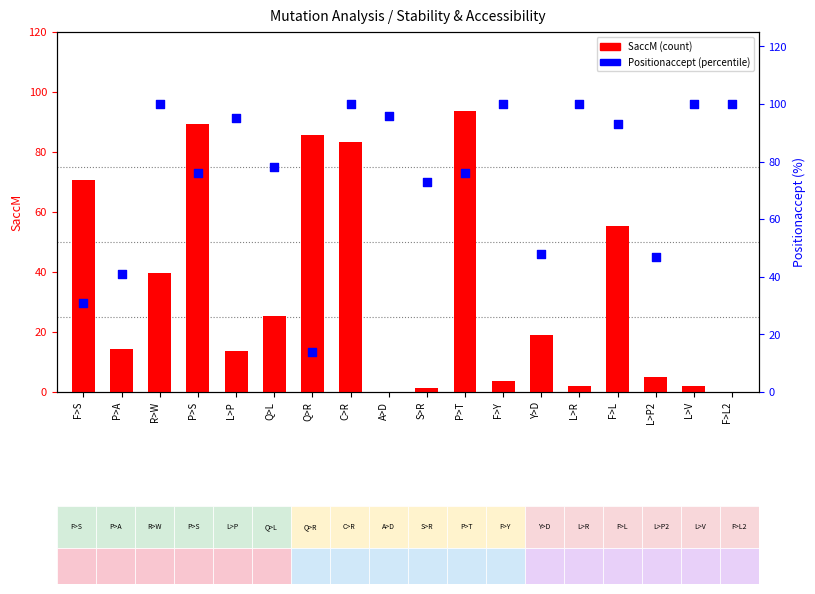

What is the total value across all series at P>T?

169.7